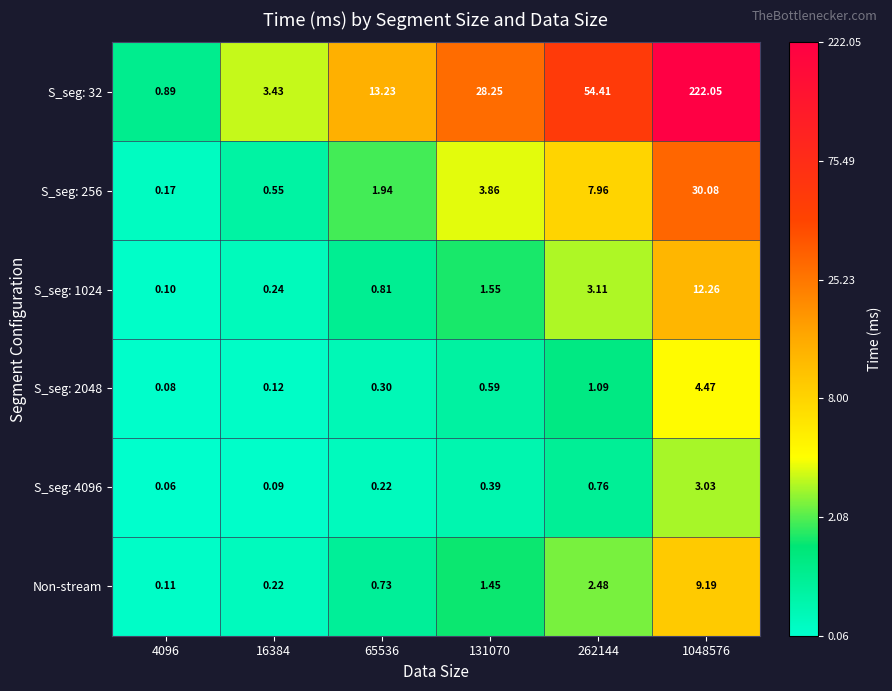

Is the value of Non-stream at 262144 greater than the value of S_seg: 4096 at 16384?

Yes